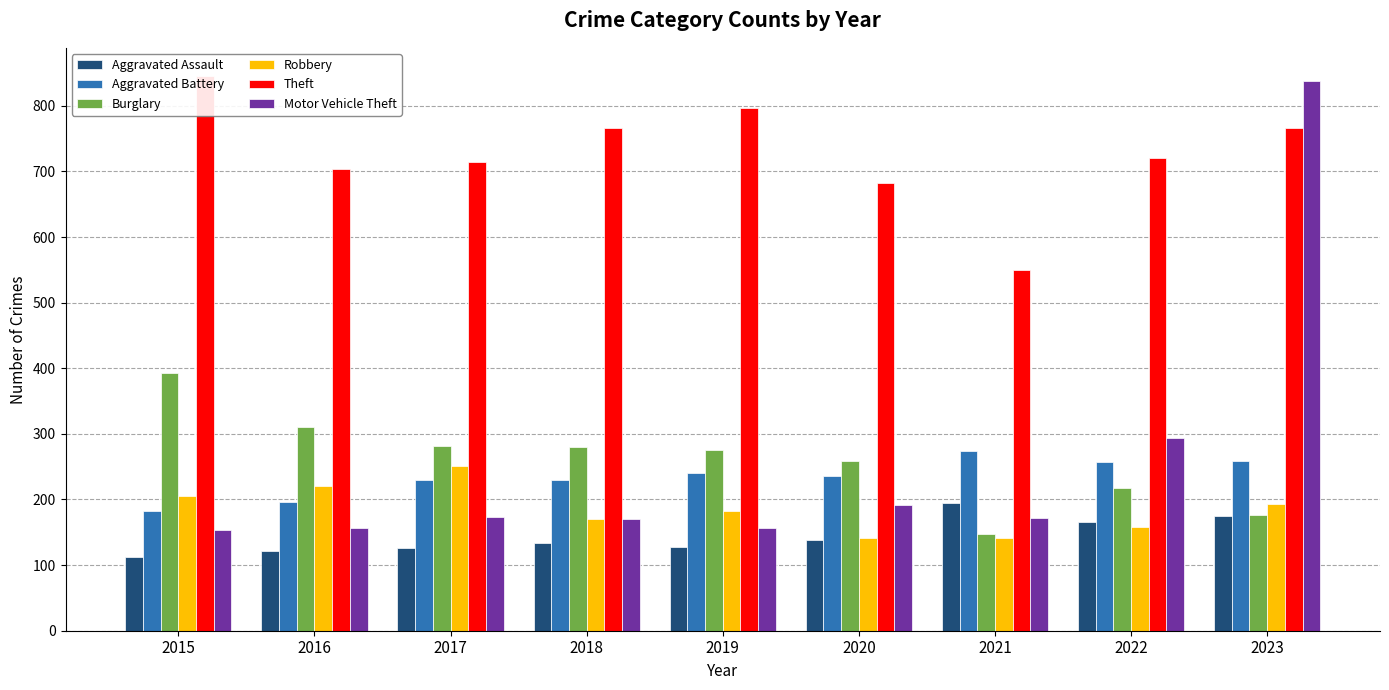

What is the spread (max minus min) of values at 2019?

669